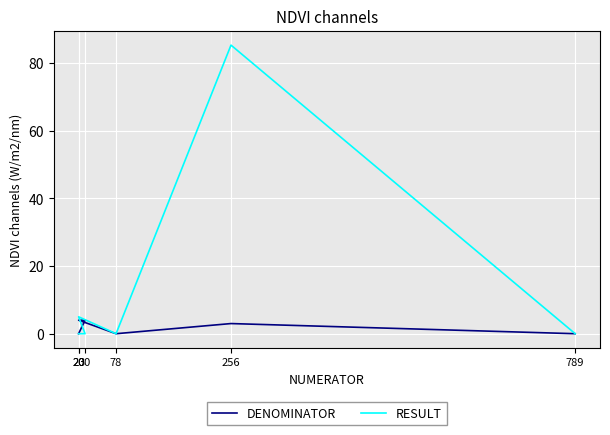

What is the sum of all DENOMINATOR values?

11.0